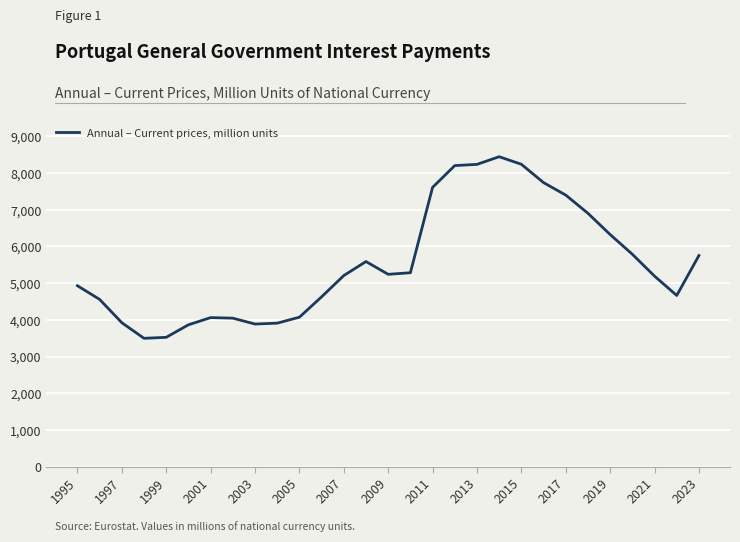

What is the smallest value displayed?

3496